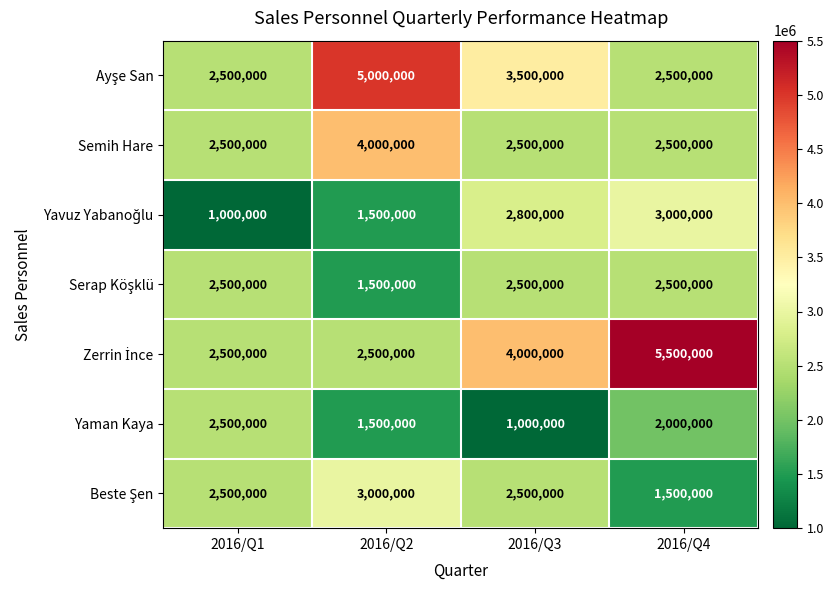

What is the spread (max minus min) of values at 2016/Q1?

1500000